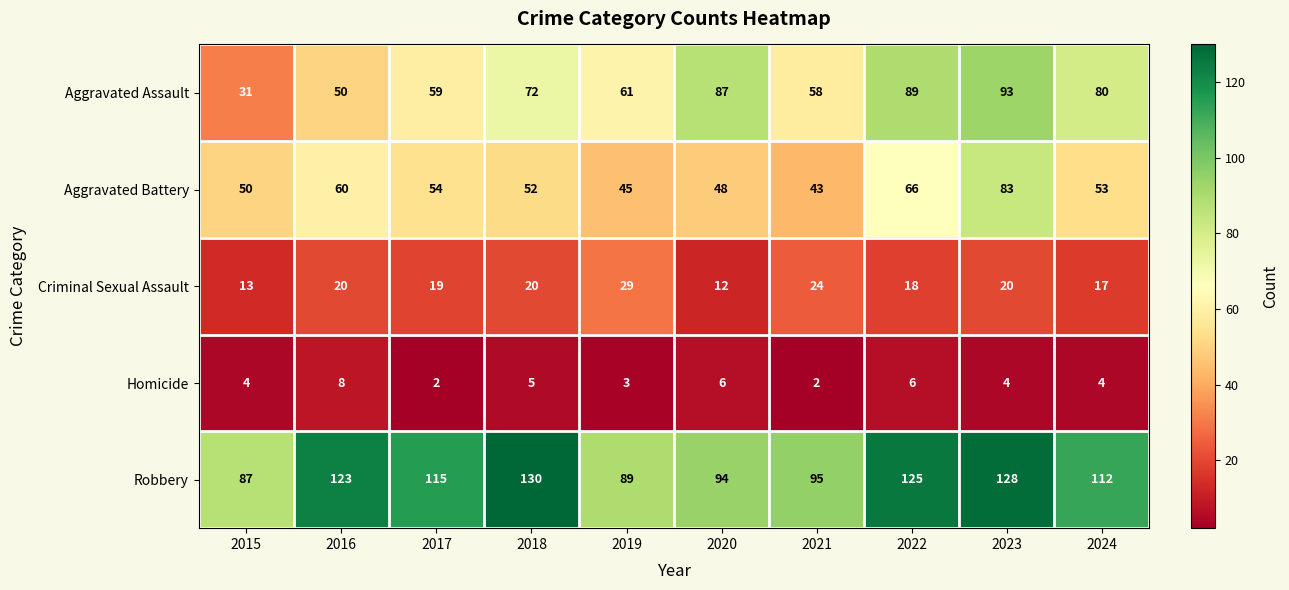

Read the Robbery value at 2020, to the nearest 5.

95